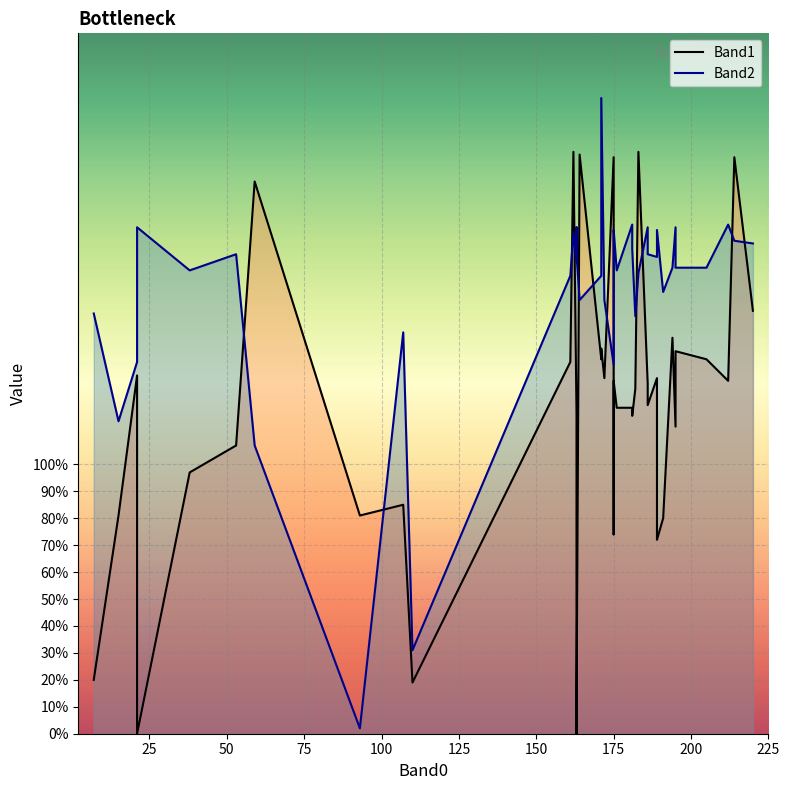

Which series ends up on top after the final intersection of Band1 and Band2?

Band2